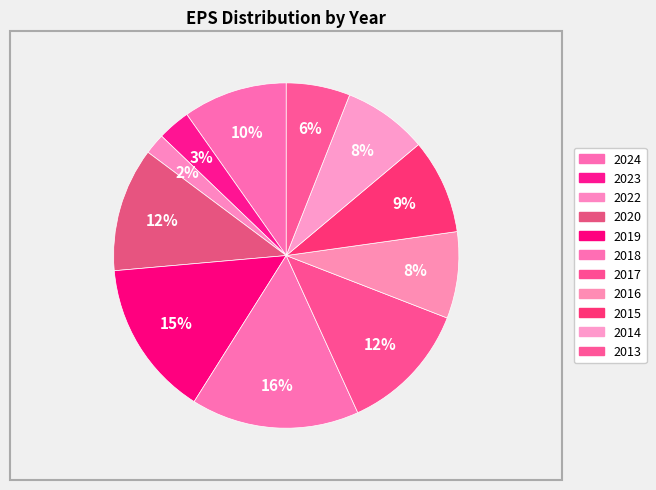

How much of the chart is everything except 2019?

85.4%